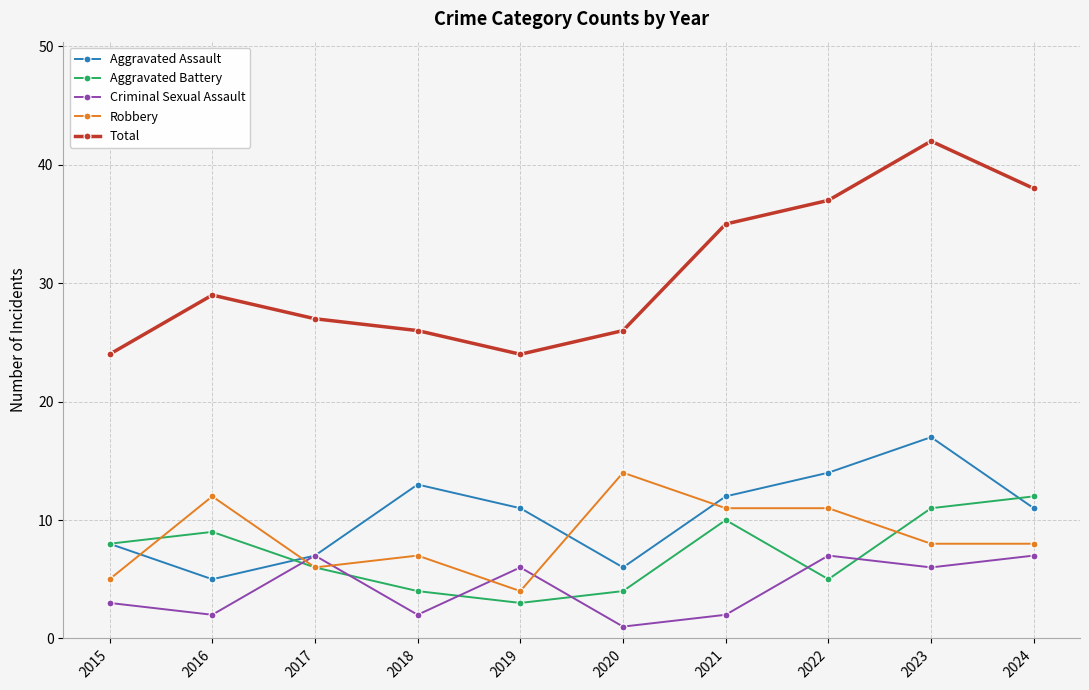

True or false: Robbery and Total cross at least once.

False